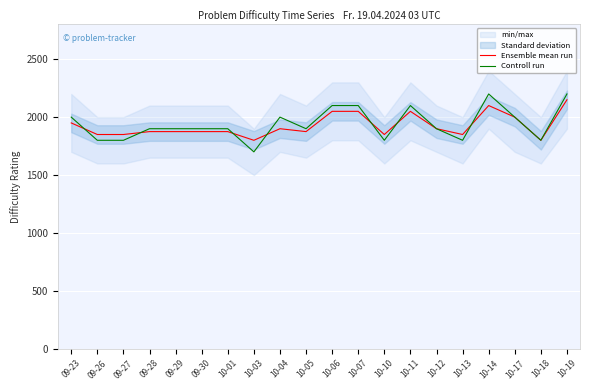

What is the maximum value for Ensemble mean run?

2150